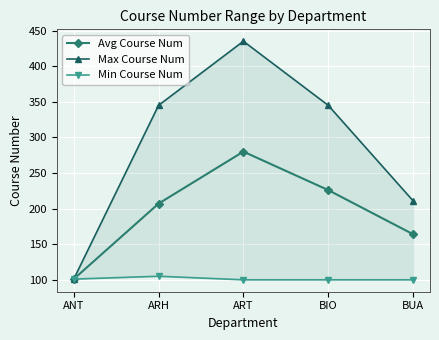

The Min Course Num series shows 52 at BUA. True or false?

False